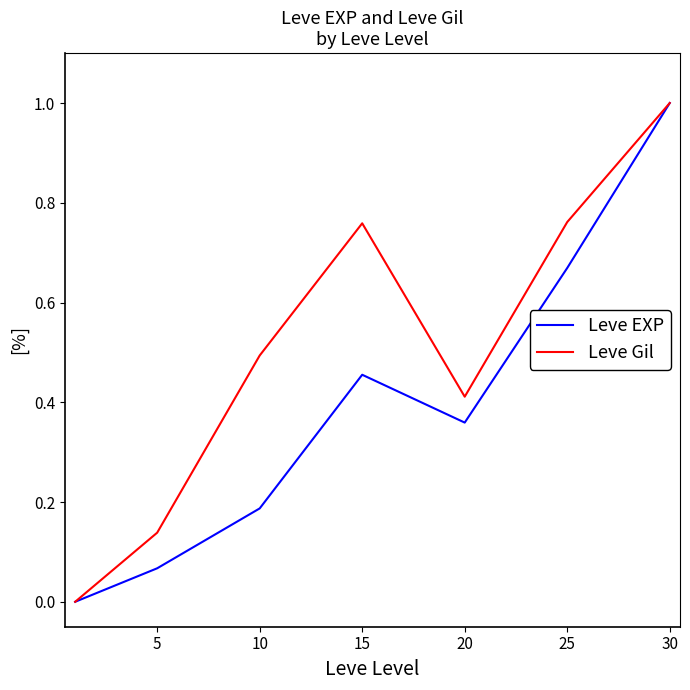

Which series has the largest total across all categories?

Leve Gil